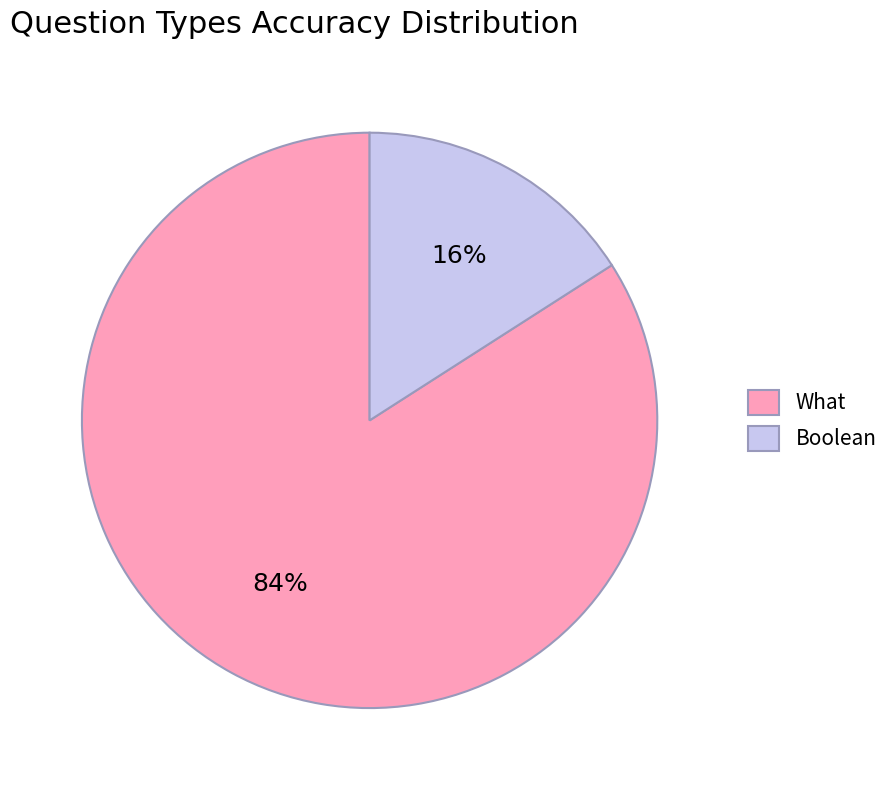

To the nearest percent, what is the difference between the What and Boolean slice percentages?

68%